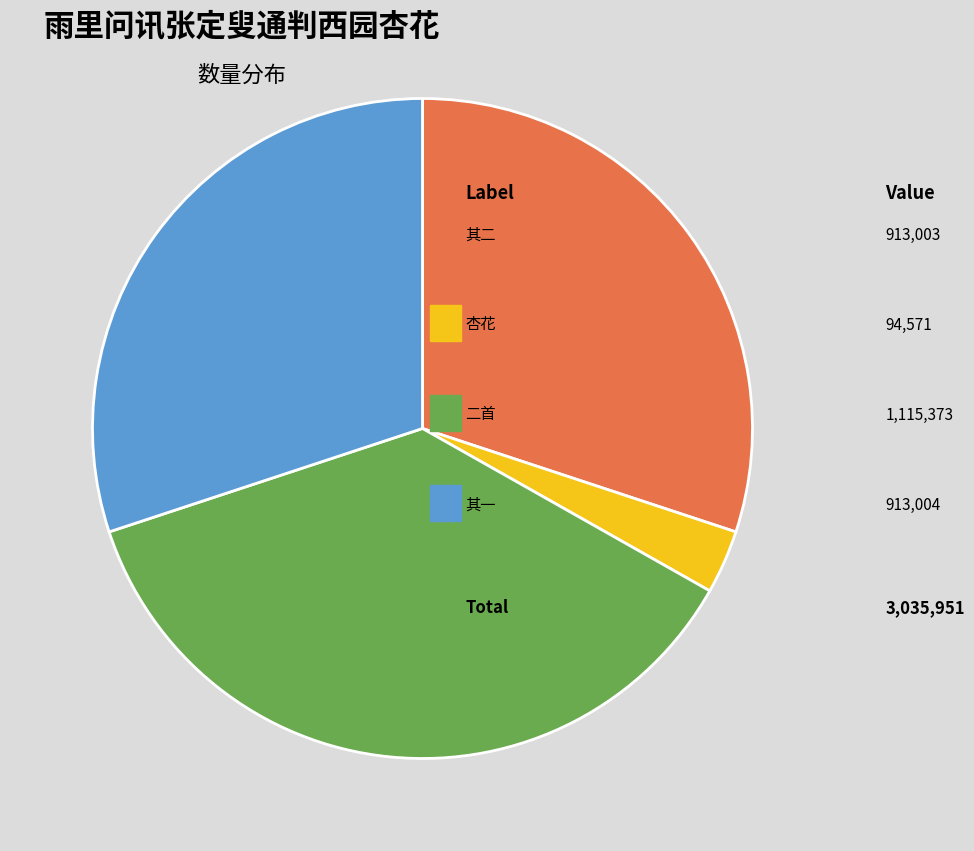

Is there any slice that represents more than half of the pie?

No